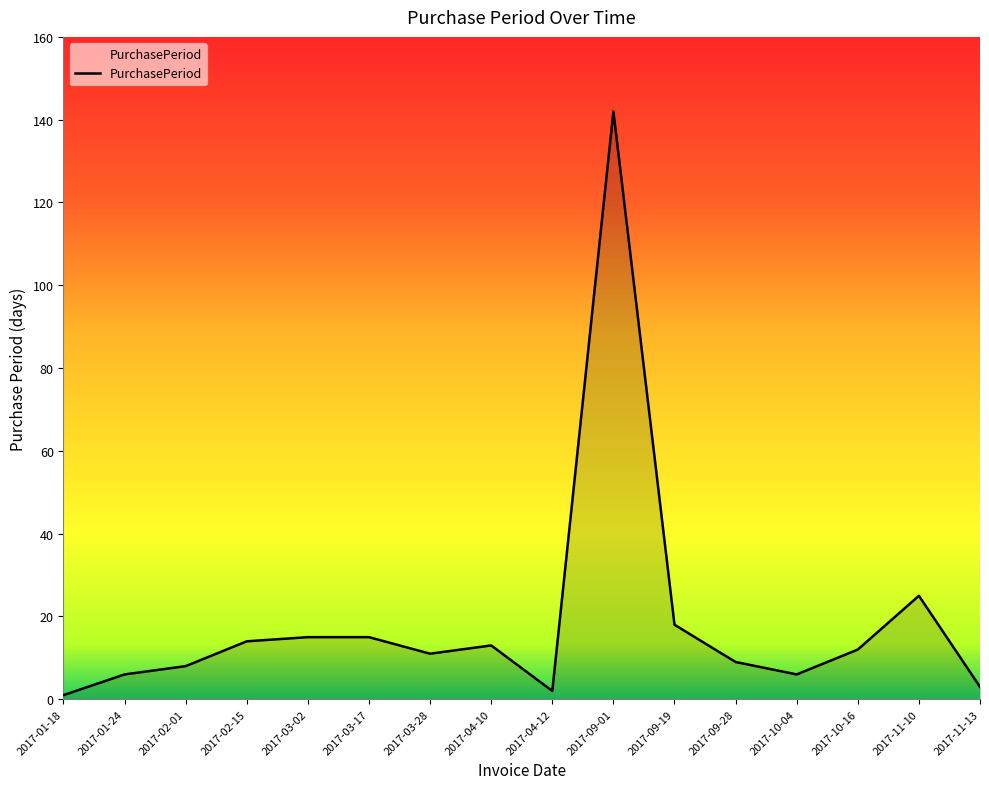

Where is the data nearest to the value 71?

2017-11-10